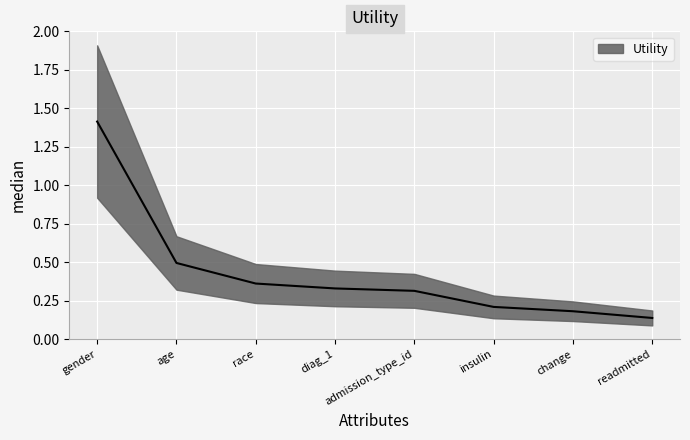

What is the difference between the maximum and minimum values?

1.3